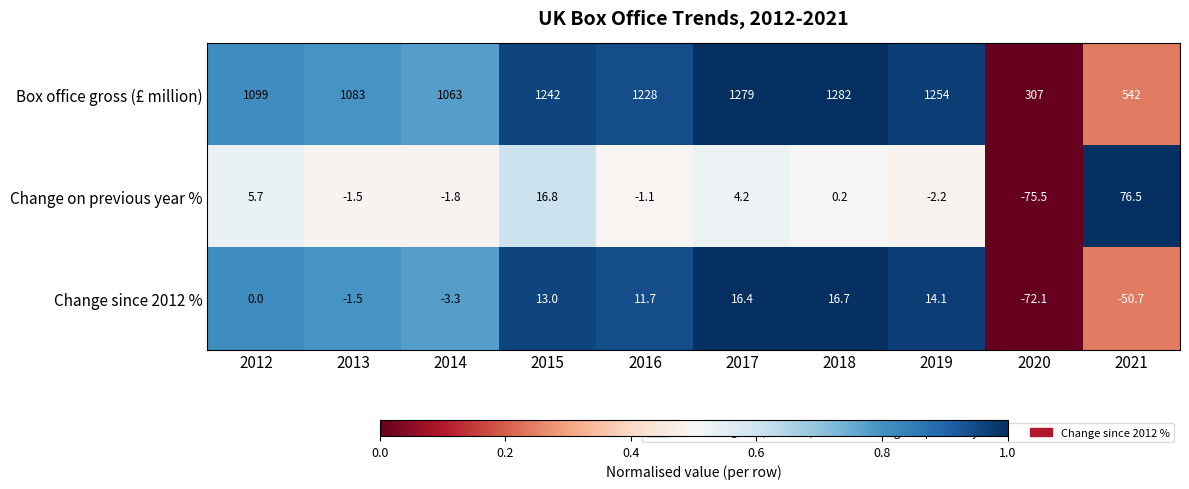

At which category is the sum across all series the highest?

2017